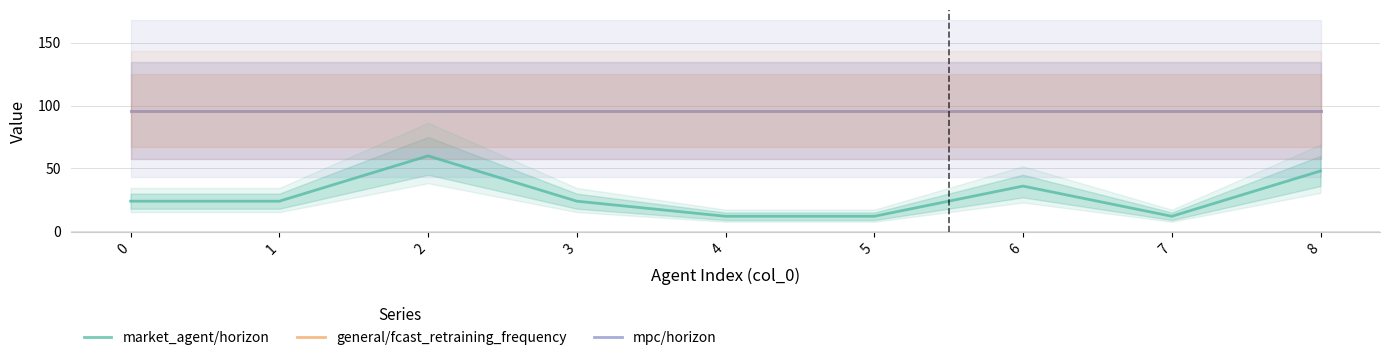

What is the value of the mpc/horizon point at the 4th from the left?

96